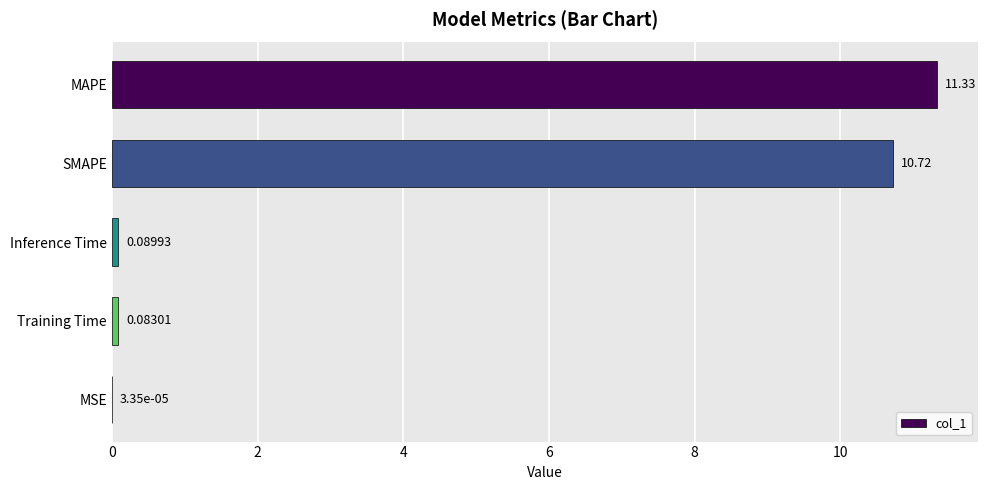

Which has a higher value, MAPE or MSE?

MAPE